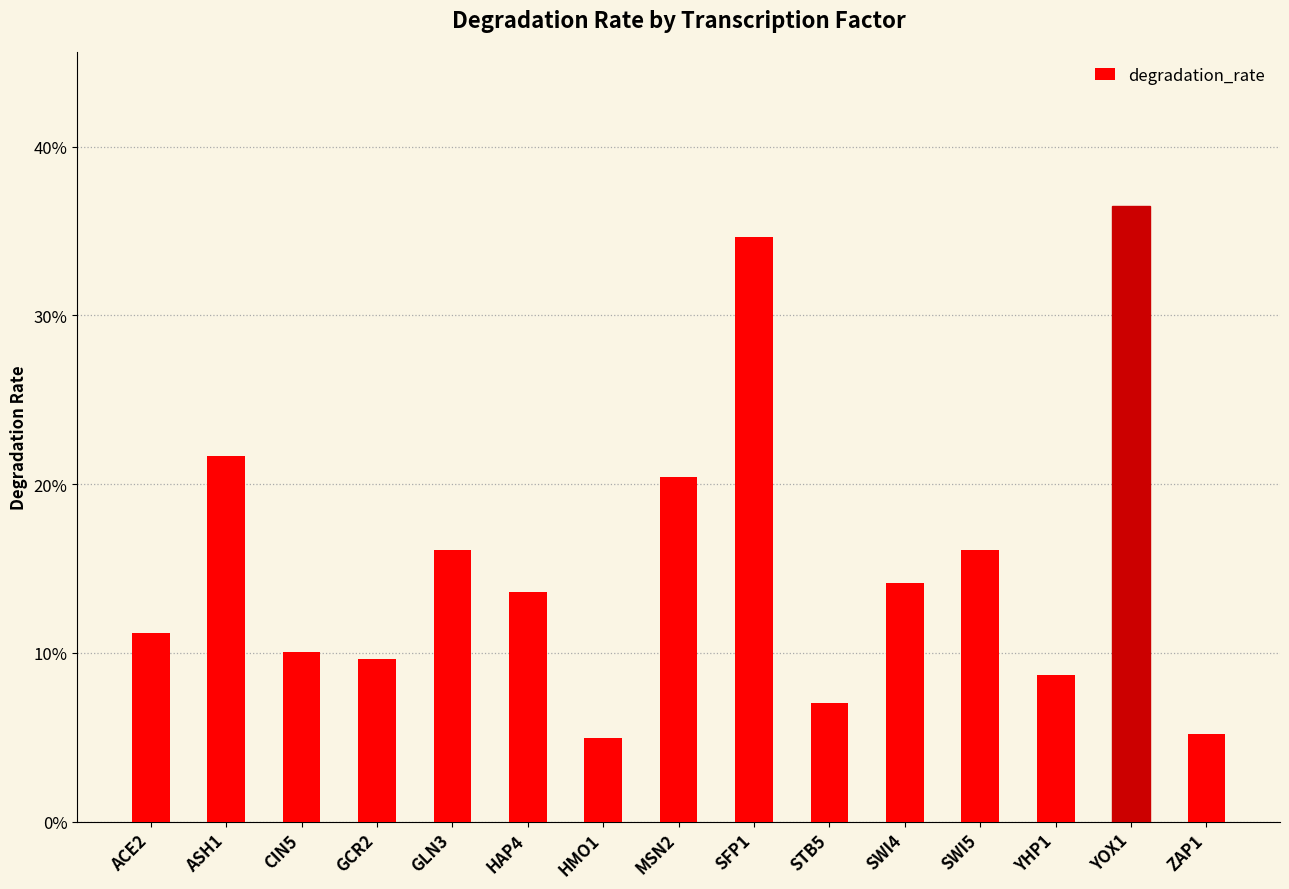

What is the average value?

0.2